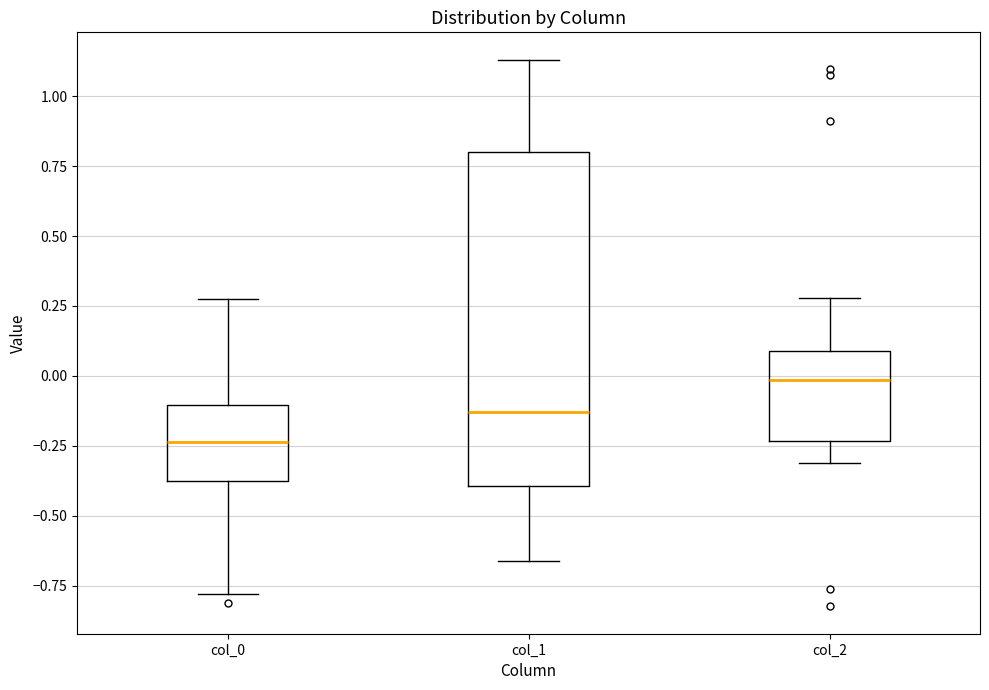

Comparing the boxes themselves (not the whiskers), which one is the tallest?

col_1